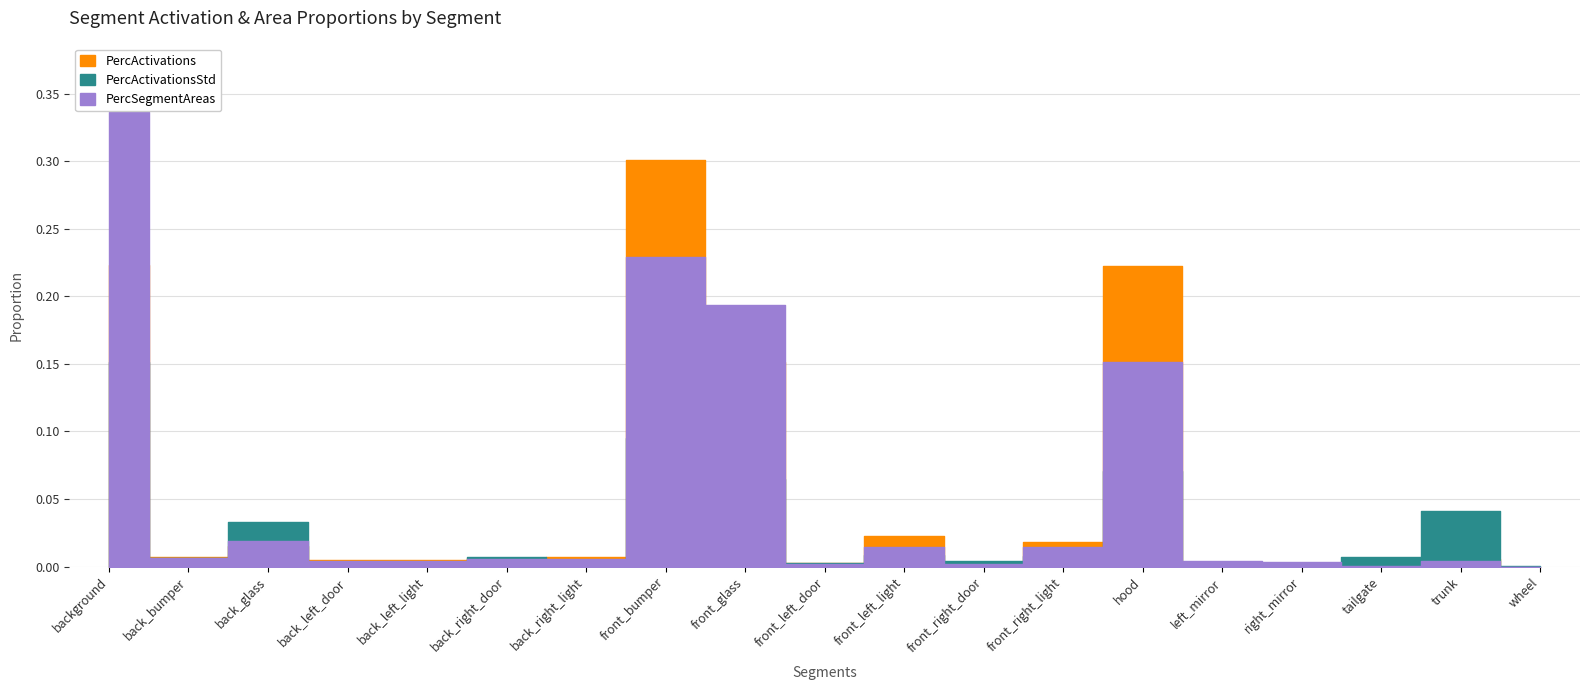

In PercActivations, how many points are higher than both neighbors (excluding endpoints)?

5